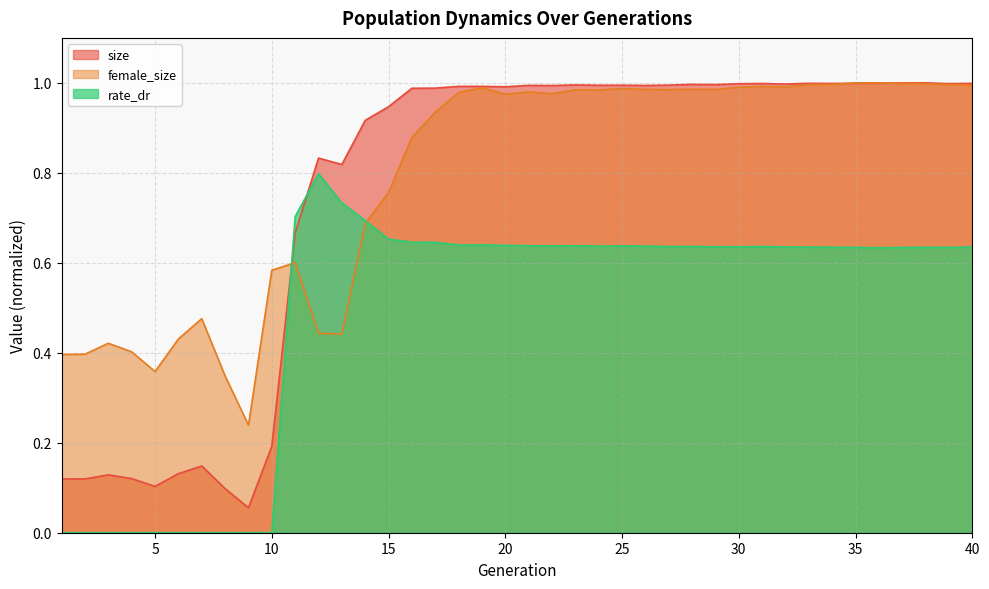

The rate_dr series shows 0.0 at 2. True or false?

True